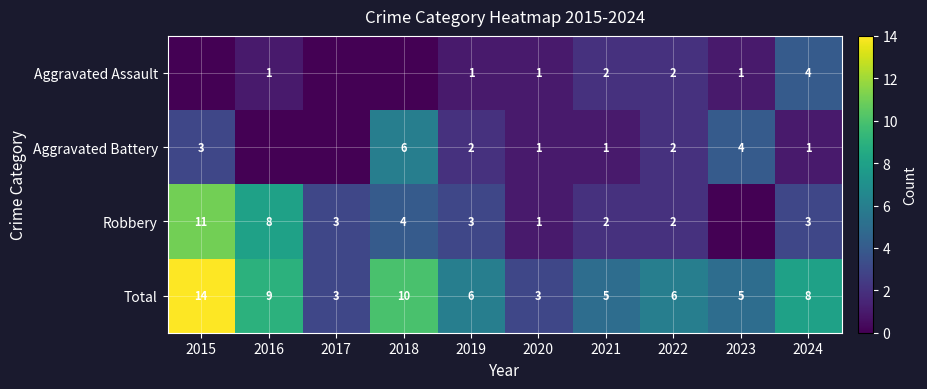

Between 2019 and 2020, which series saw the biggest shift?

Total